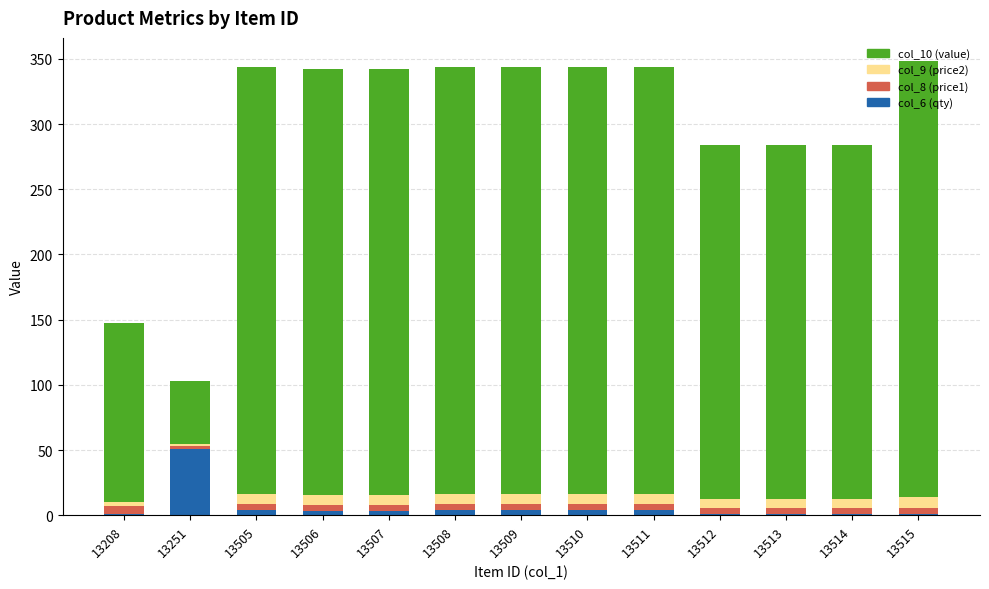

What is the average value of the col_6 (qty) series?

6.3